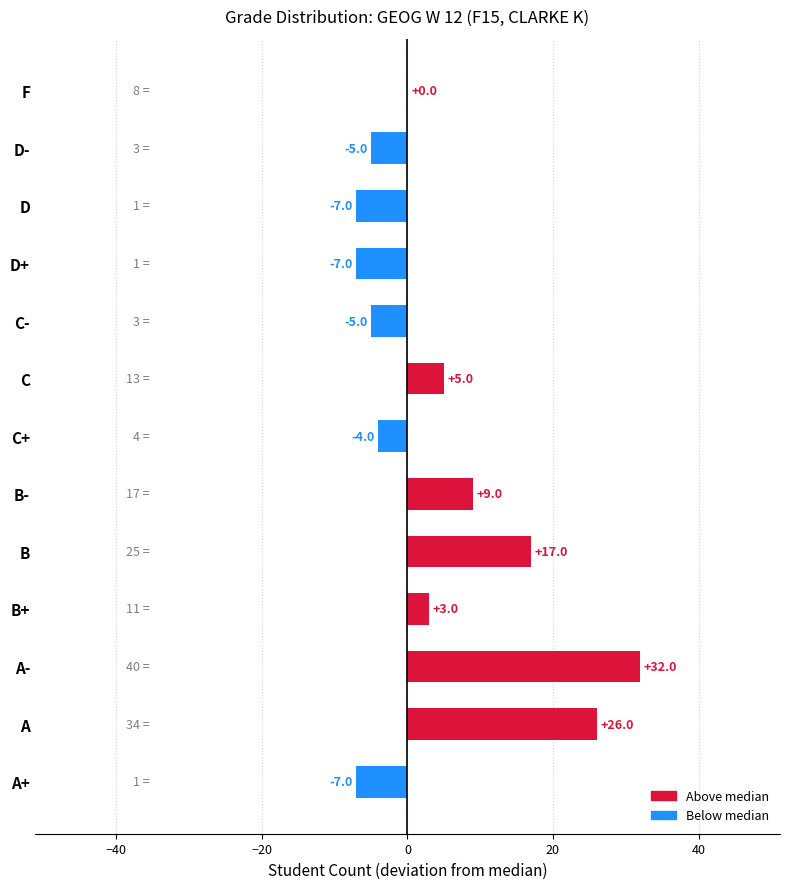

What is the maximum value shown in the chart?

32